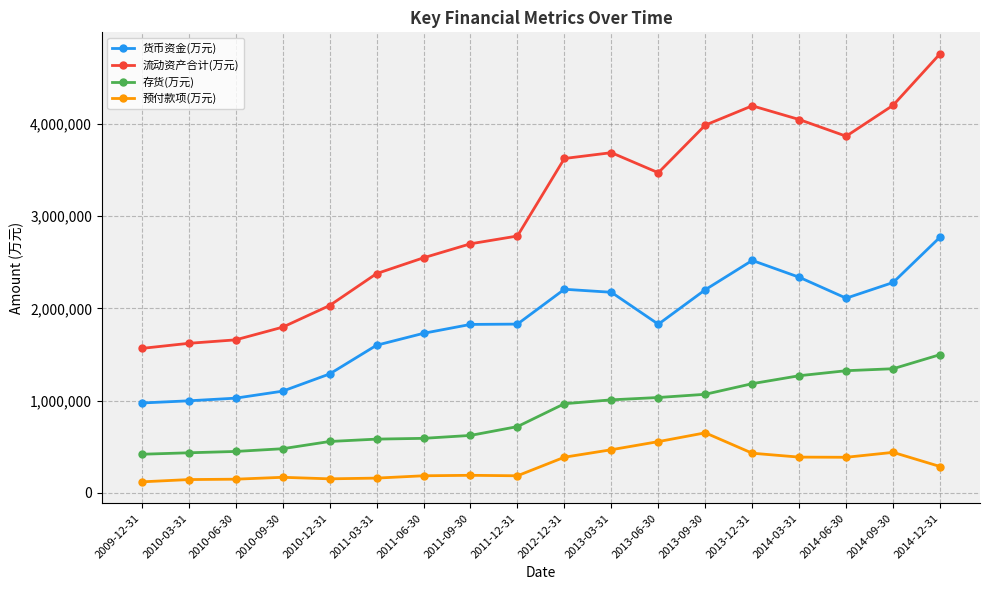

What is the difference between the highest and lowest values at 2014-03-31?

3656356